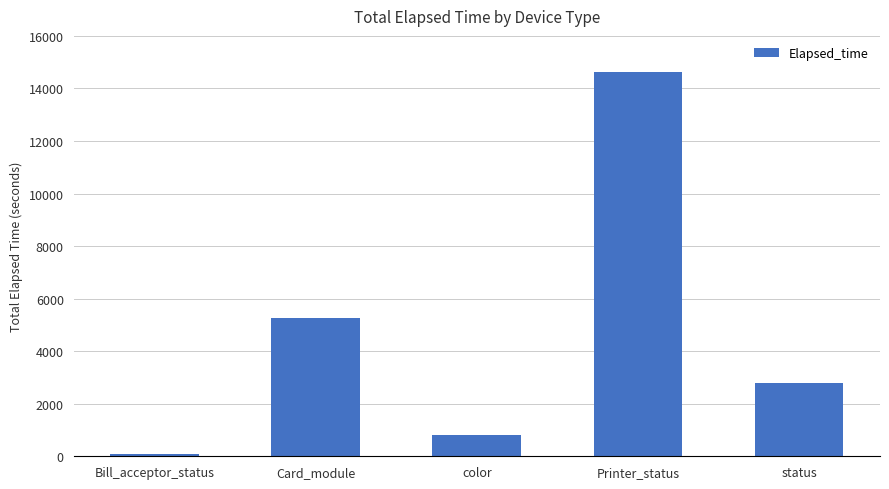

Which label corresponds to the smallest value in the chart?

Bill_acceptor_status